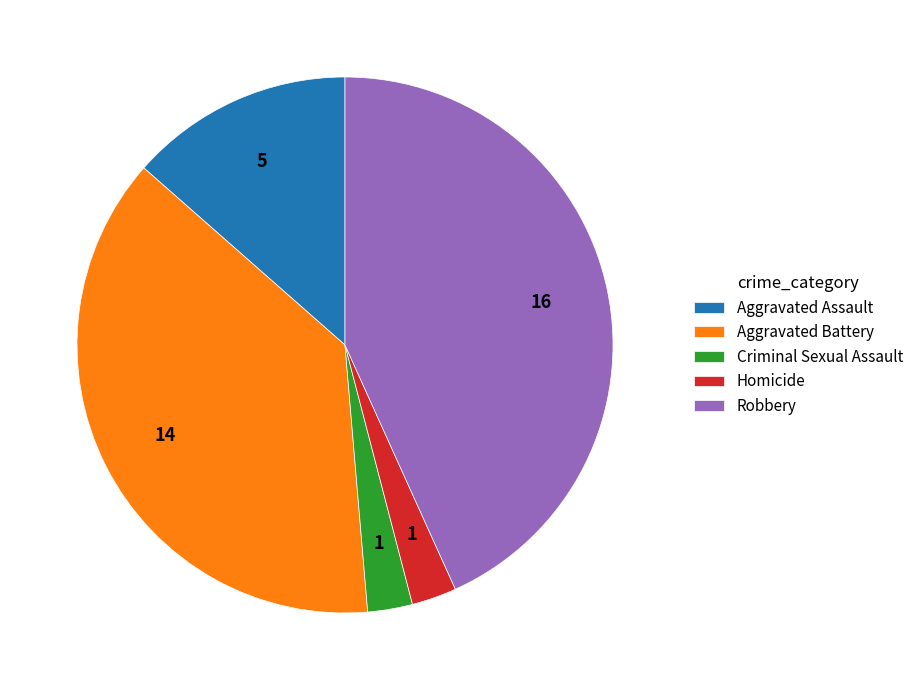

Combined, do Aggravated Assault and Aggravated Battery account for over 50%?

Yes